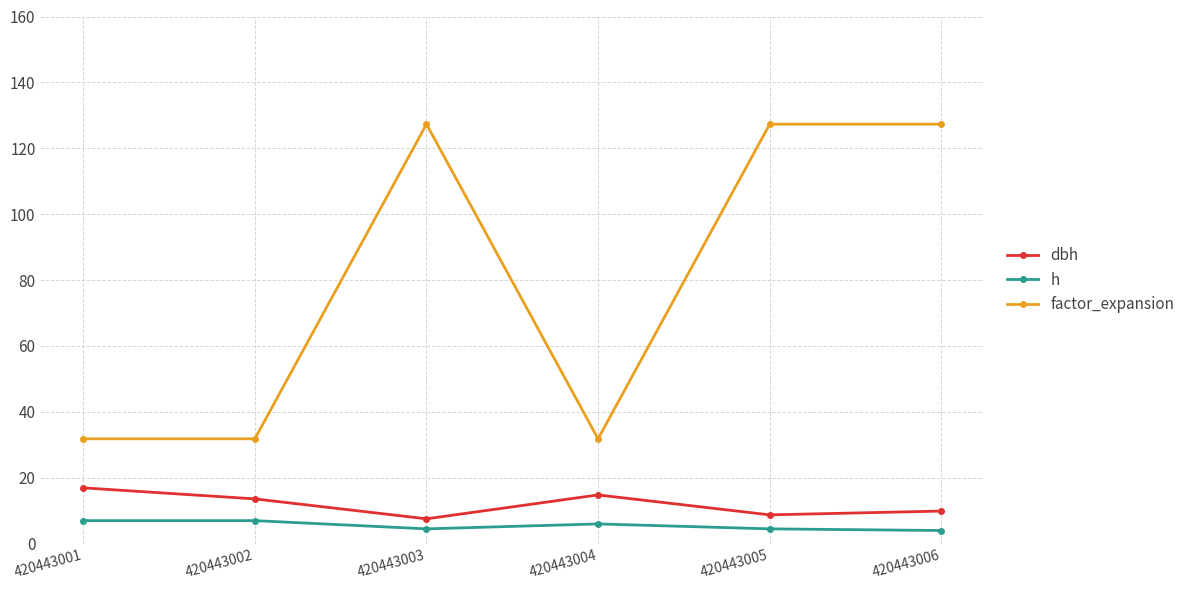

True or false: factor_expansion has more than 0 points higher than both neighbors.

True